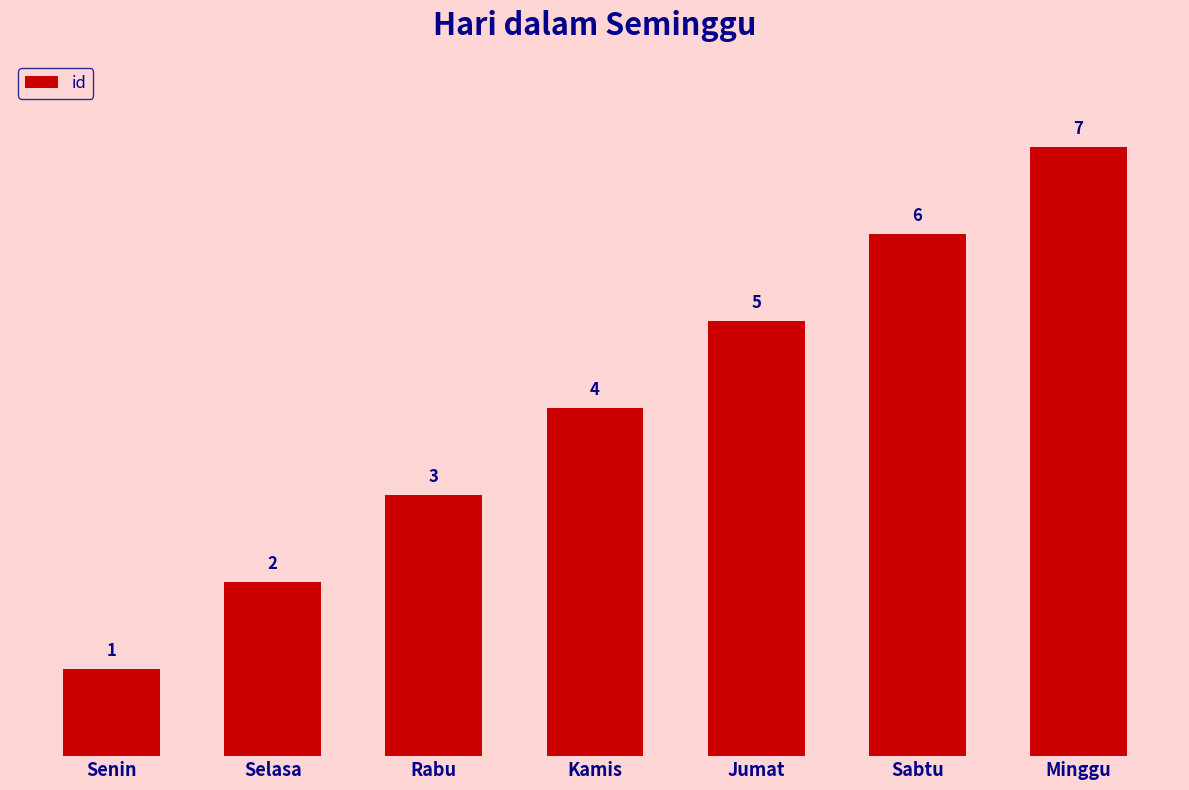

True or false: the data shows 3 at Rabu.

True